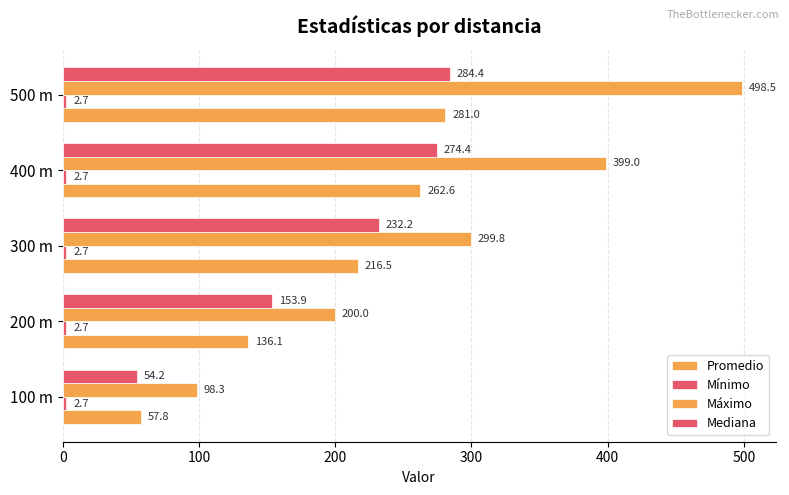

How many series are shown in this chart?

4